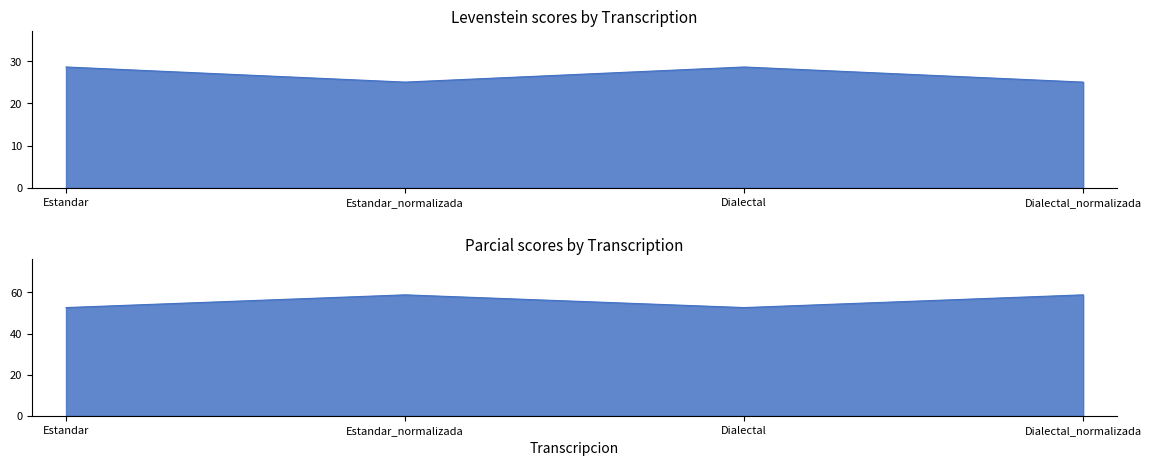

In Levenstein, how many points are lower than both neighbors (excluding endpoints)?

1